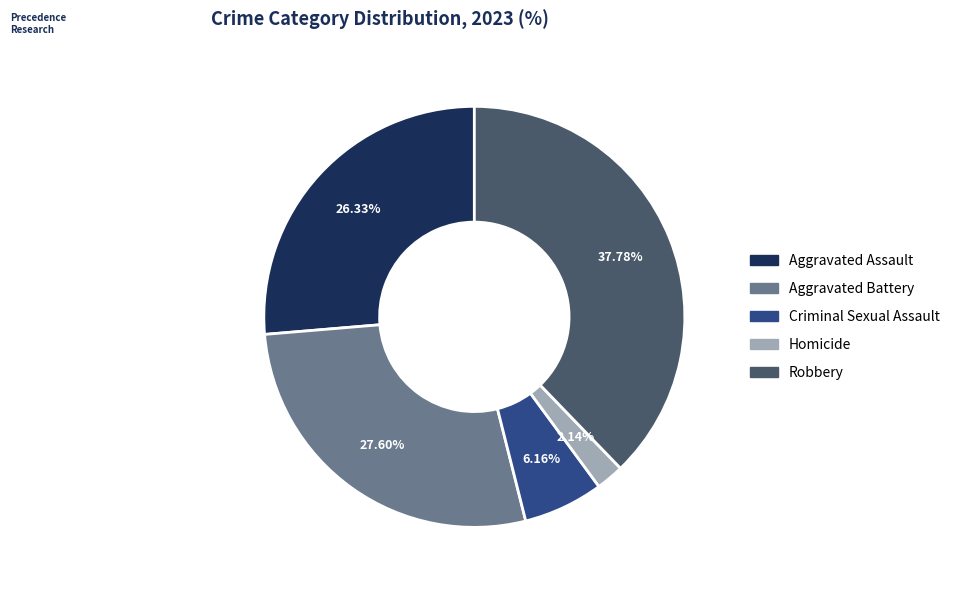

The Homicide slice represents 2% of the pie. True or false?

True